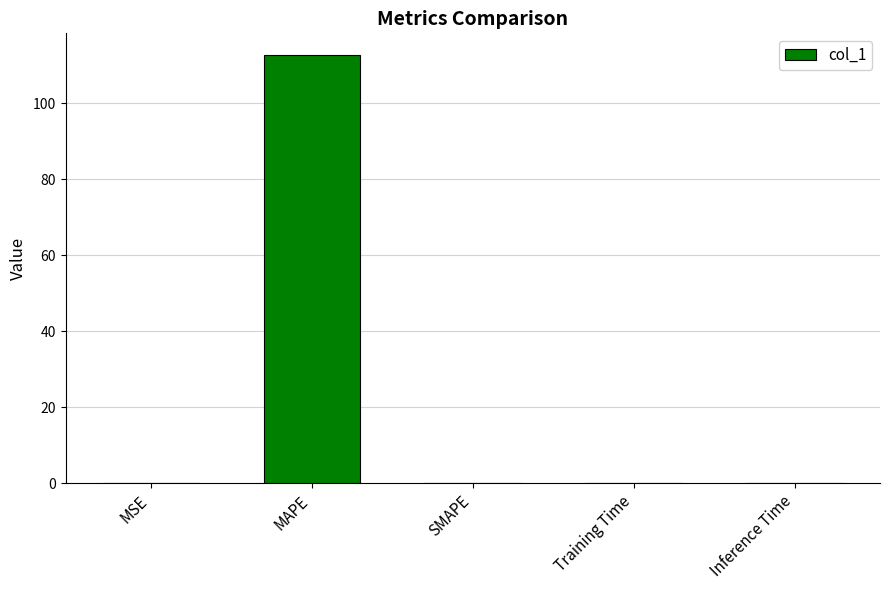

What is the sum of all values?

112.7